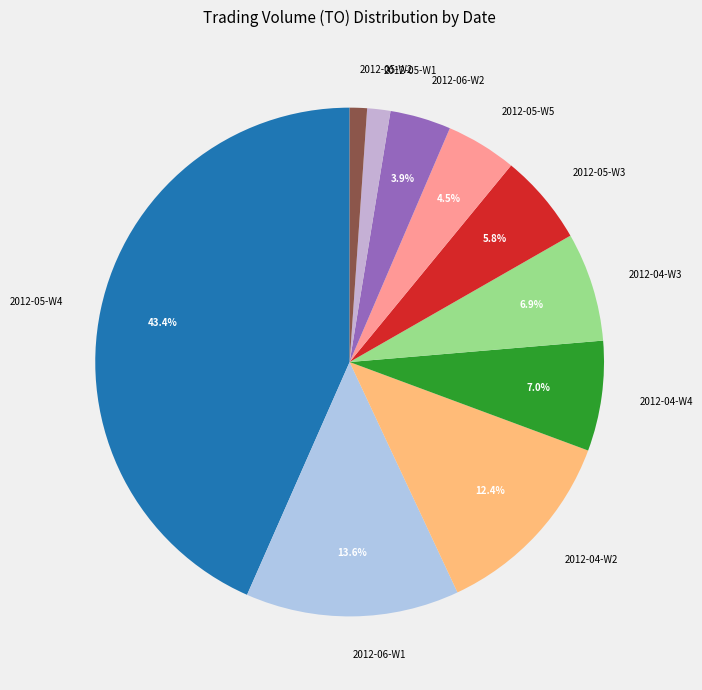

Between 2012-06-W1 and 2012-05-W2, which is larger?

2012-06-W1